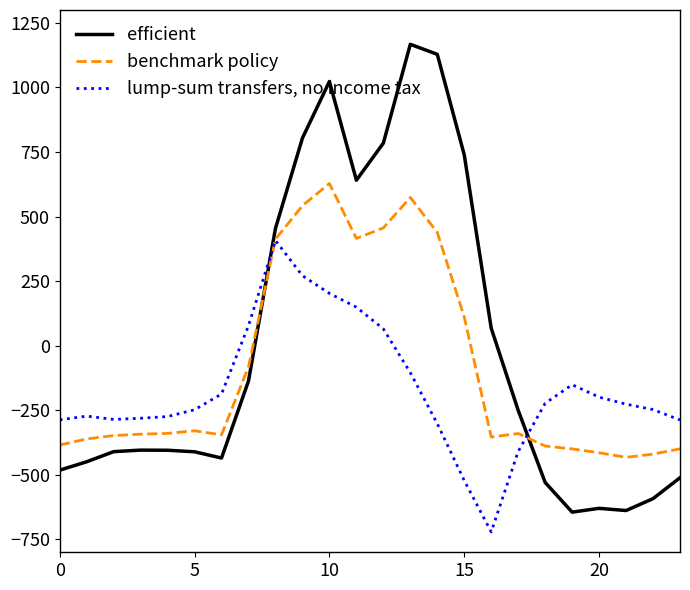

What are all the series names shown in the legend?

efficient, benchmark policy, lump-sum transfers, no income tax